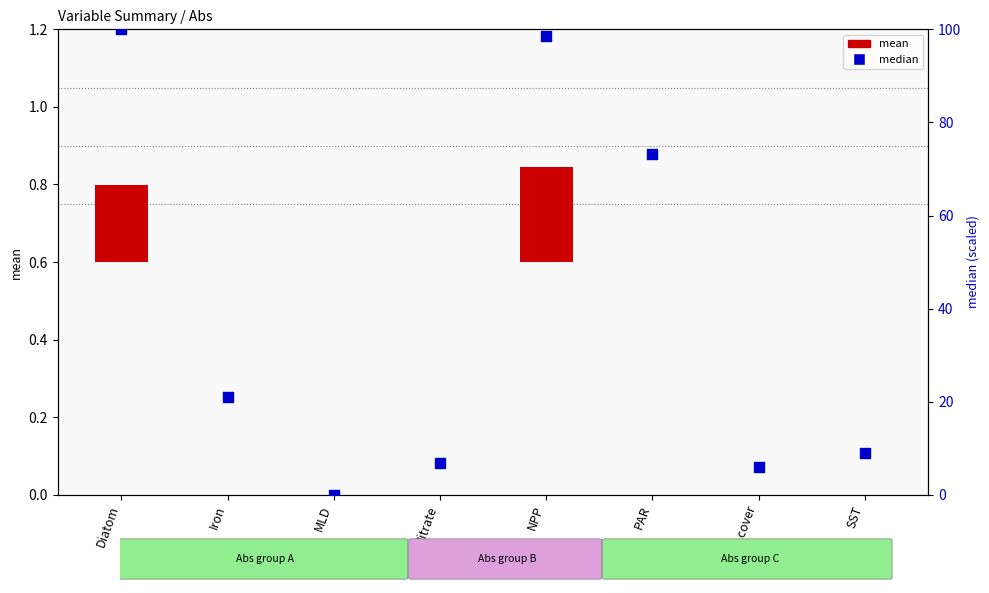

Which series has the largest total across all categories?

median